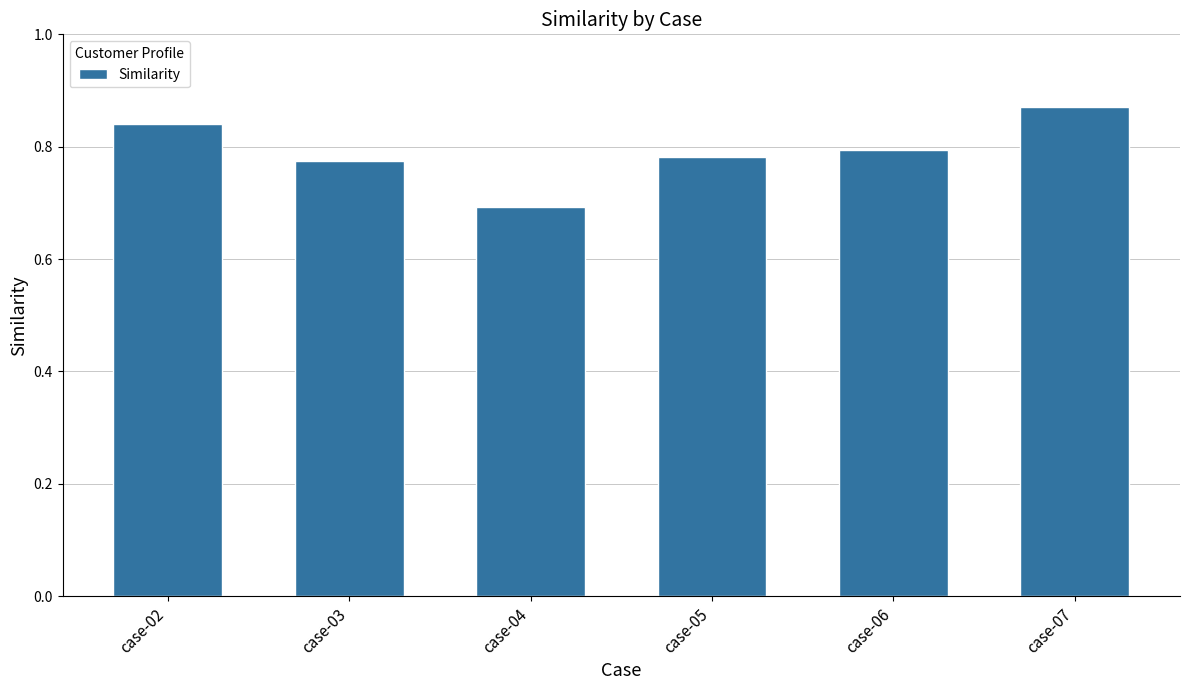

Is it true that the value at case-06 is 0.8?

True